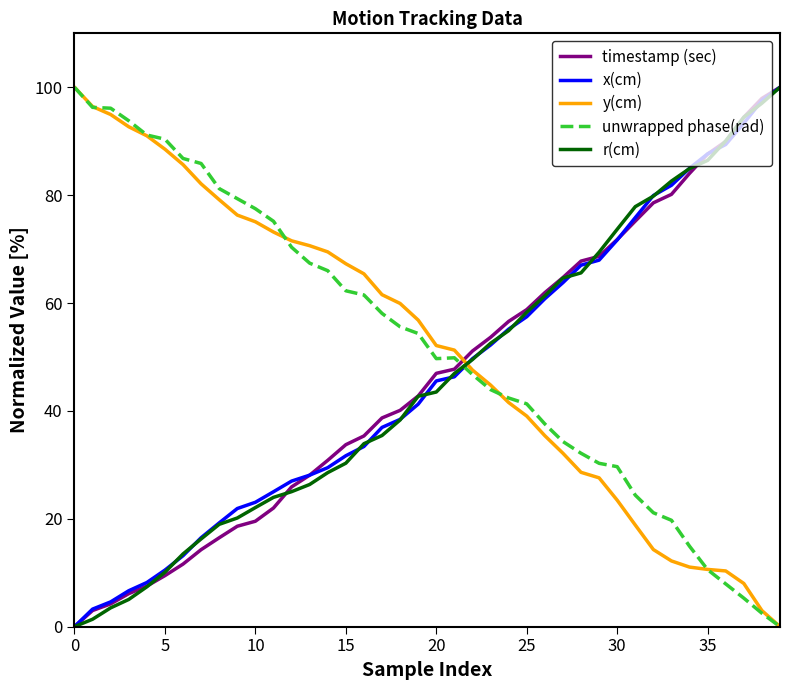

How many times do unwrapped phase(rad) and x(cm) cross each other?

1